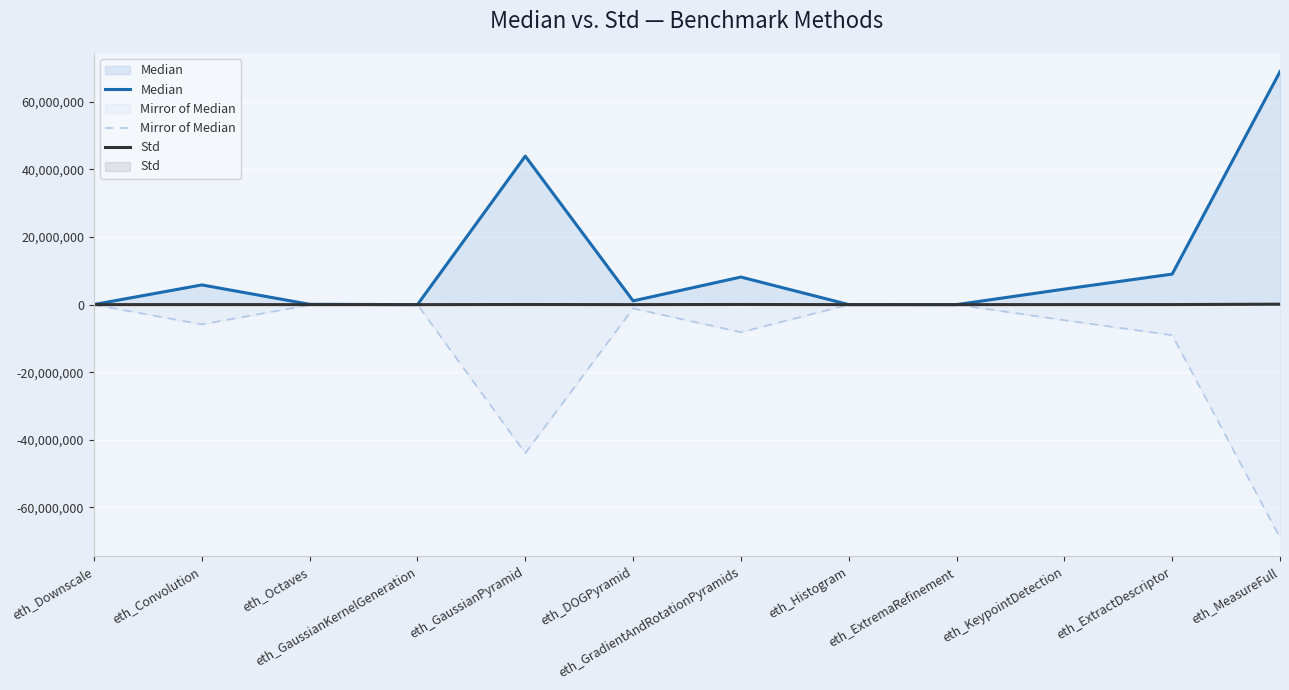

True or false: Std and Mirror of Median cross at least once.

False